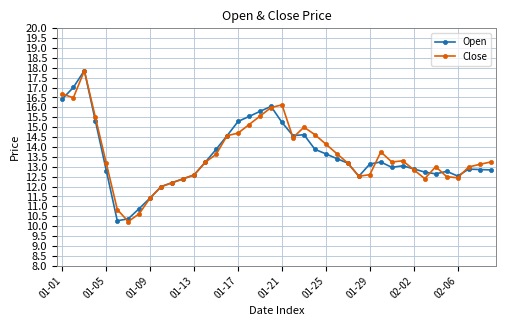

What is the value of the Close point at the 7th from the left?

10.2